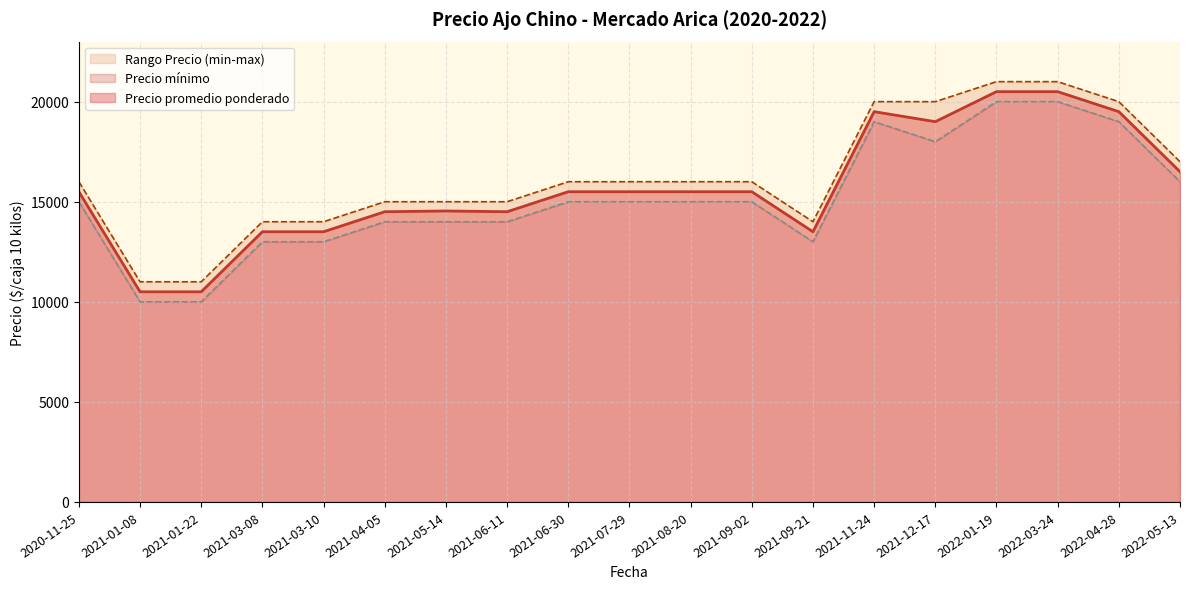

How many lines are shown in the chart?

3